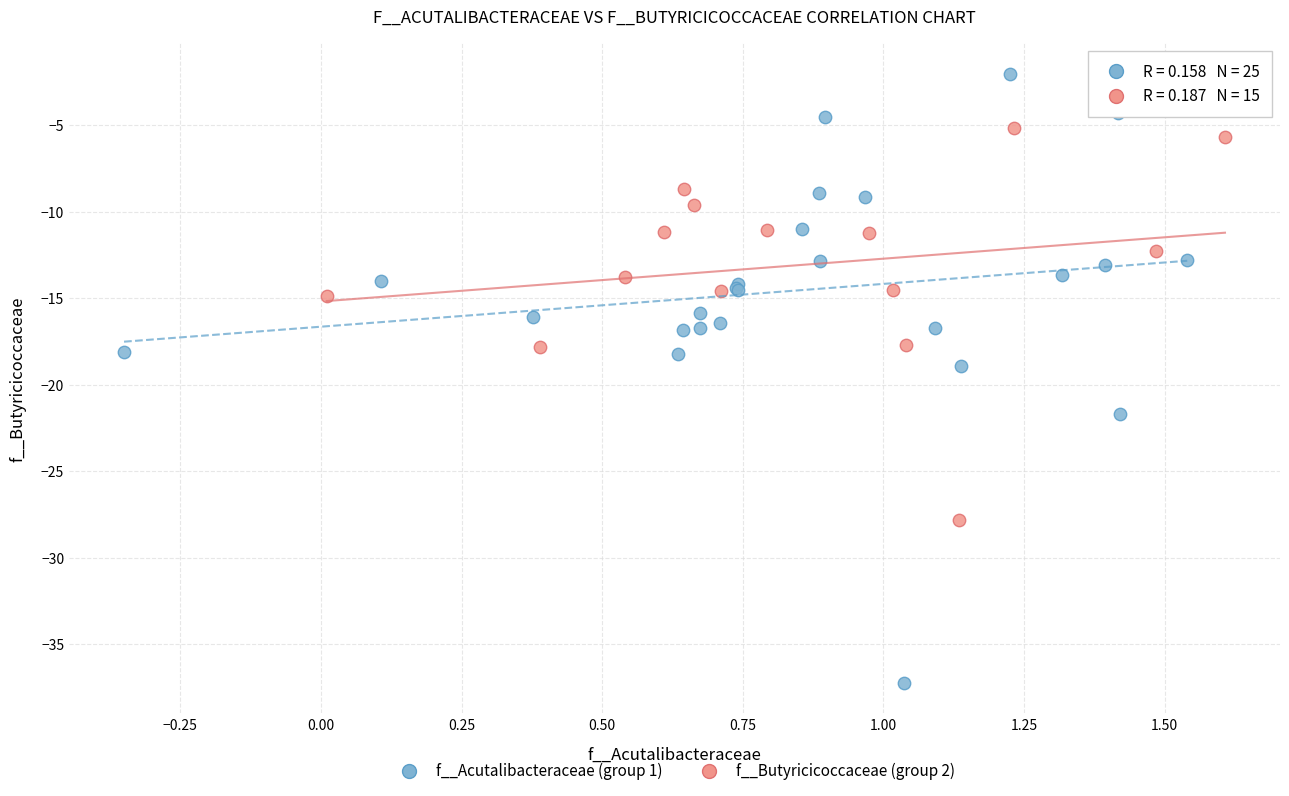

Which series reaches the maximum Y coordinate?

f__Acutalibacteraceae (group 1)